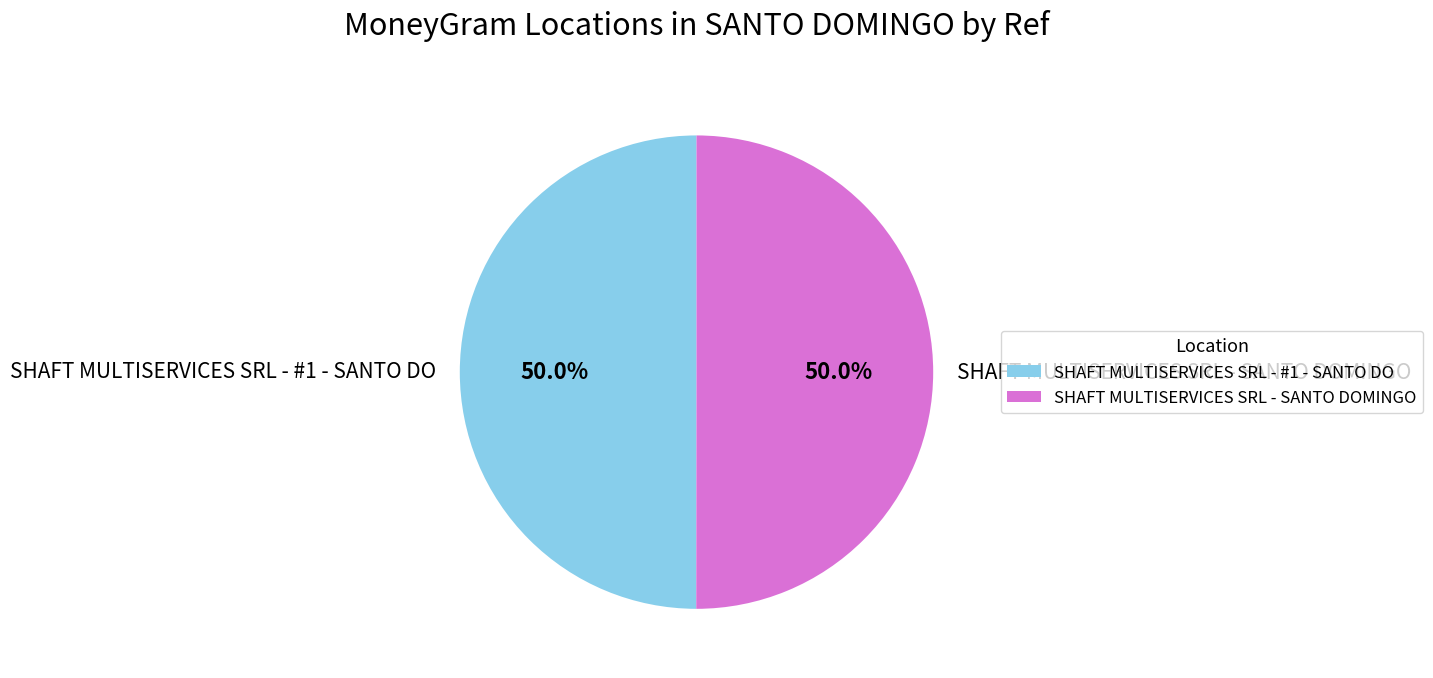

To the nearest percent, what percentage of the pie is SHAFT MULTISERVICES SRL - SANTO DOMINGO?

50%